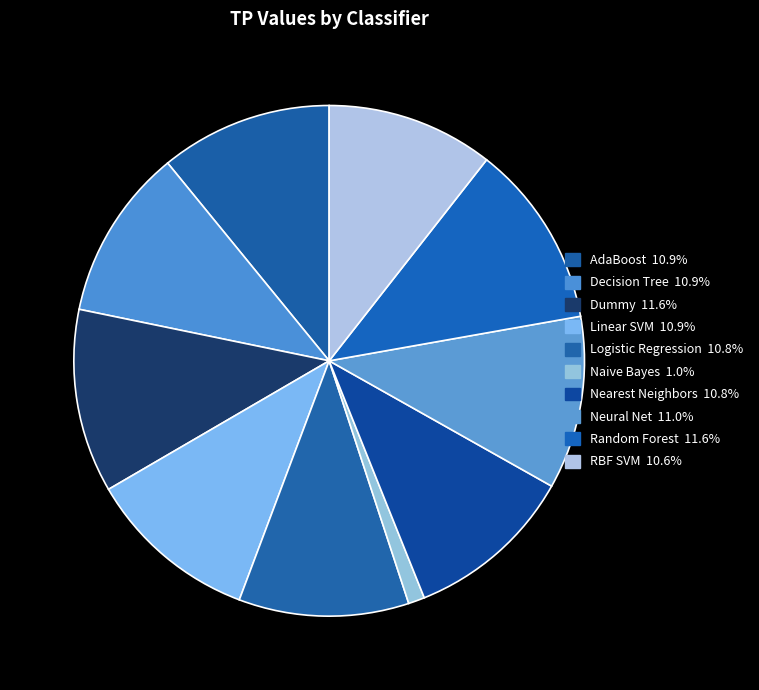

Does any single category account for the majority?

No